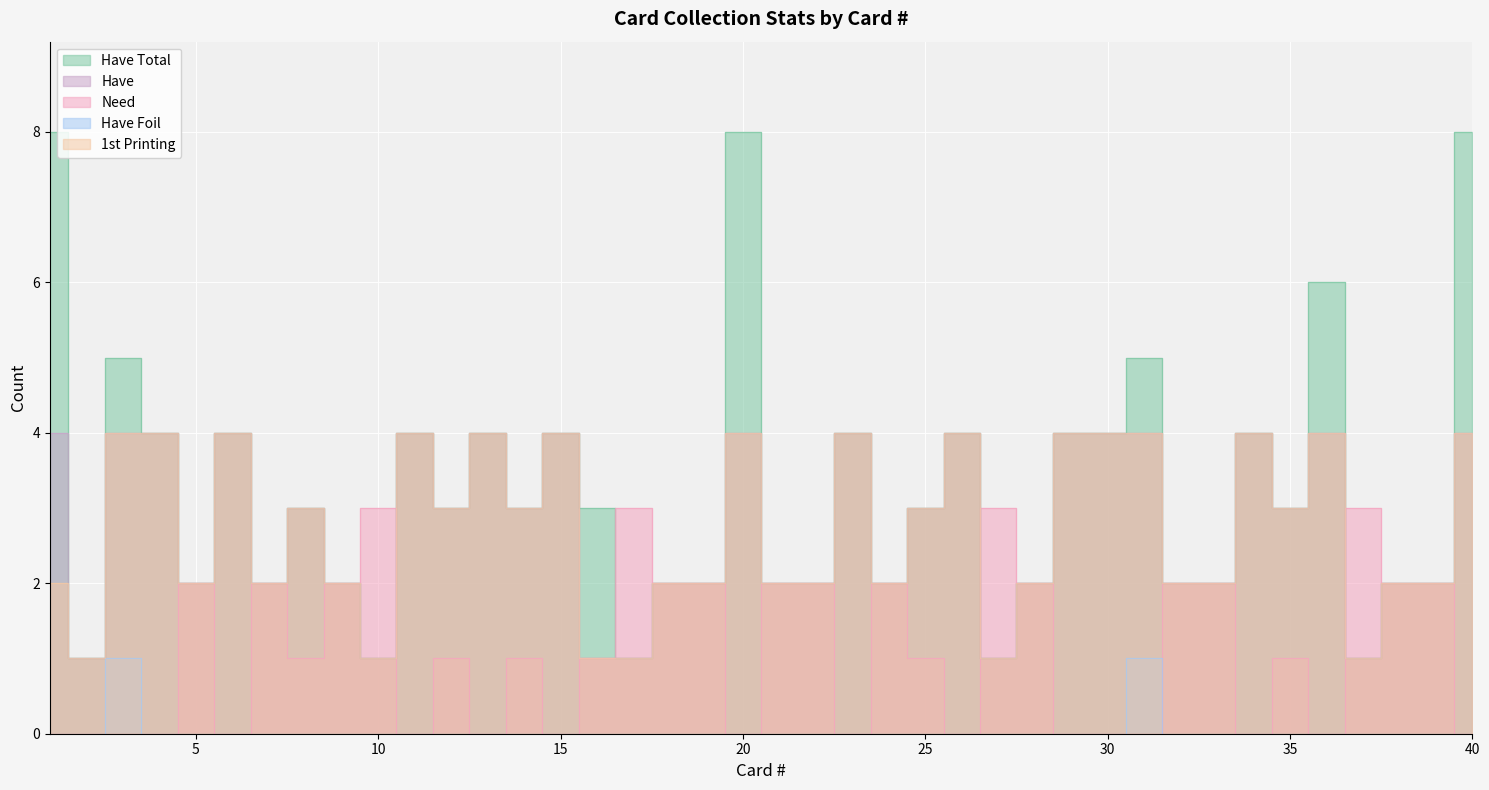

Rank the categories by Have value from highest to lowest.

1, 3, 4, 6, 11, 13, 15, 20, 23, 26, 29, 30, 31, 34, 36, 40, 8, 12, 14, 25, 35, 5, 7, 9, 18, 19, 21, 22, 24, 28, 32, 33, 38, 39, 2, 10, 16, 17, 27, 37